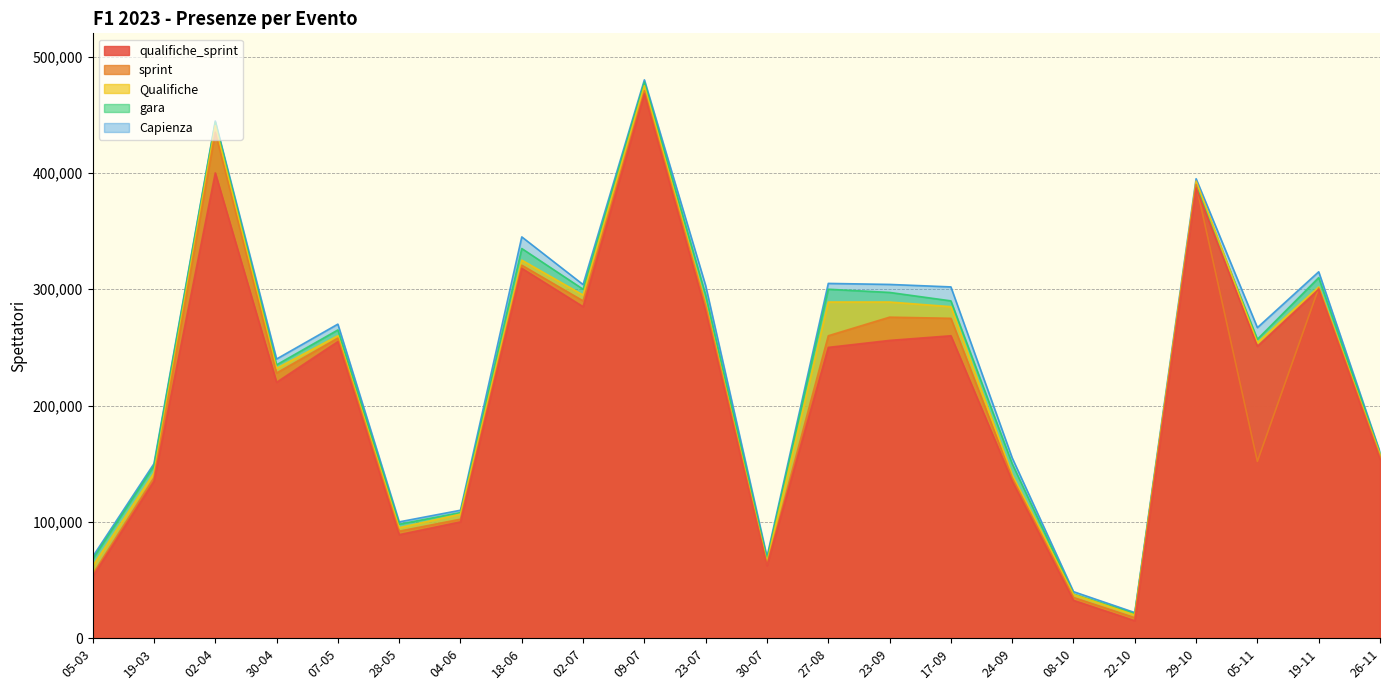

The value of Qualifiche at 02-07 is 424168. True or false?

False